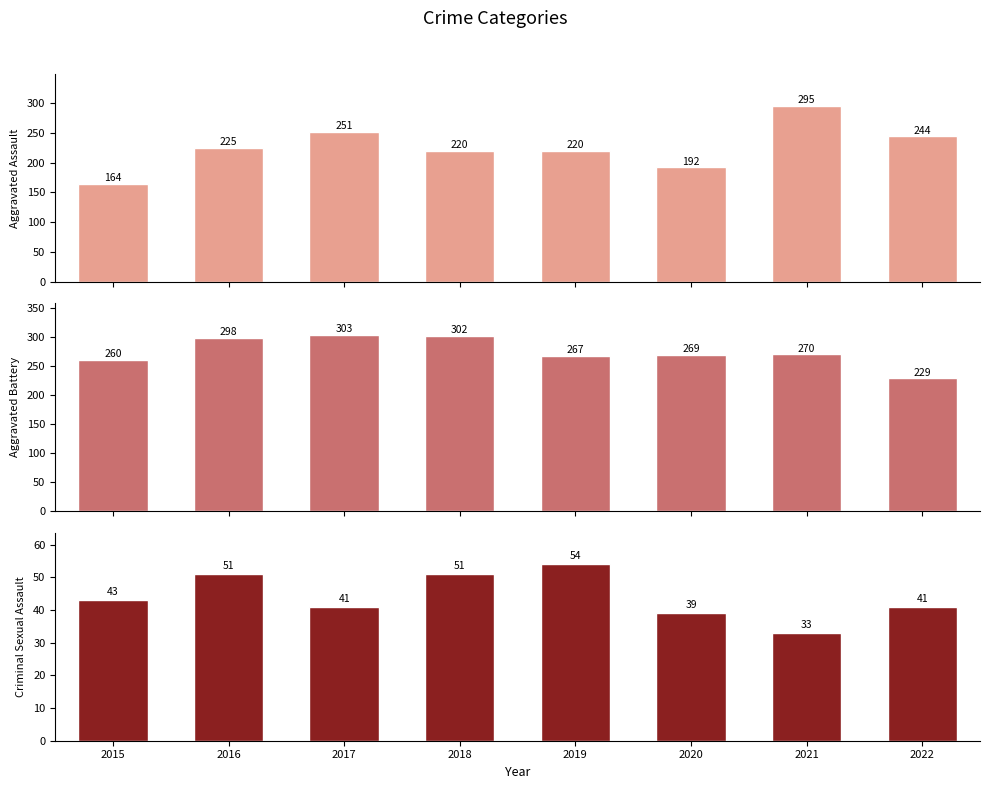

What is the minimum value shown in the chart?

33